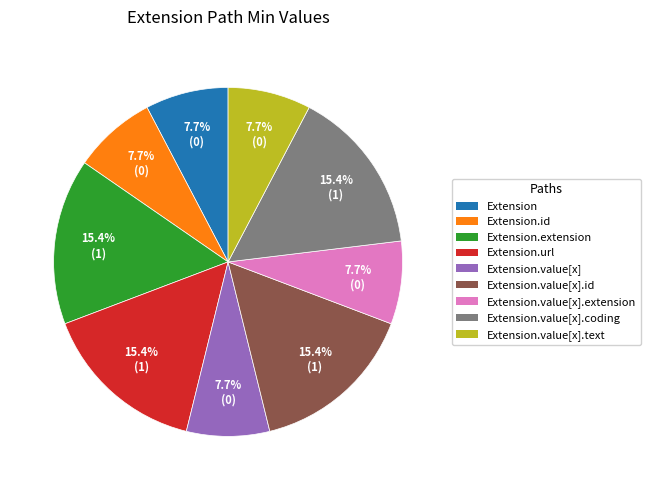

Is there a majority slice in this chart?

No